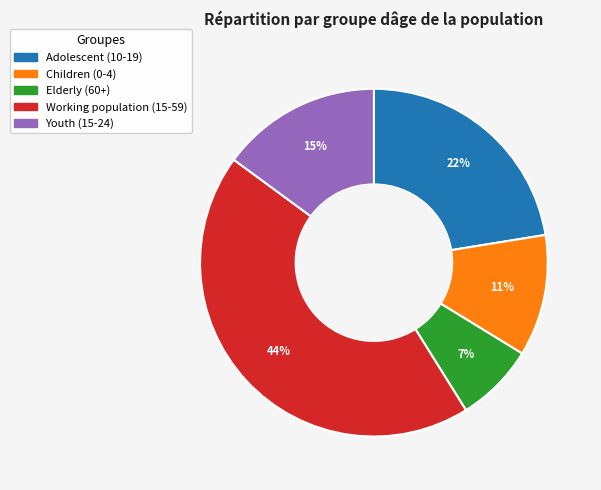

To the nearest percent, what percentage of the pie is Working population (15-59)?

44%